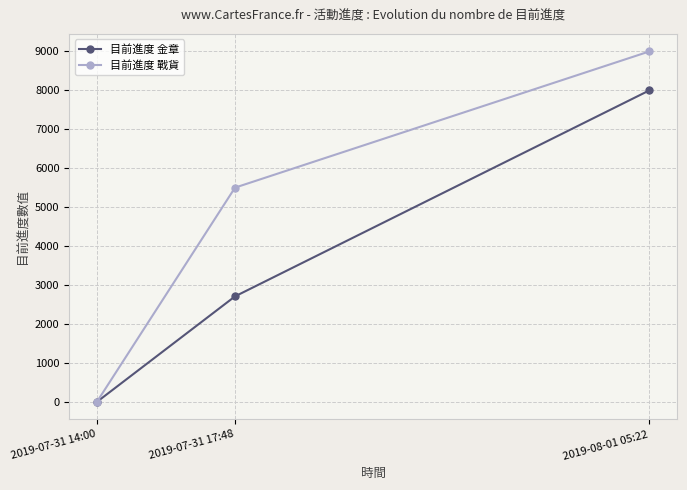

Reading left to right, extract all data points from this chart.

目前進度 金章: 2019-07-31 14:00=0	2019-07-31 17:48=2710	2019-08-01 05:22=8000
目前進度 戰貨: 2019-07-31 14:00=0	2019-07-31 17:48=5502	2019-08-01 05:22=9000